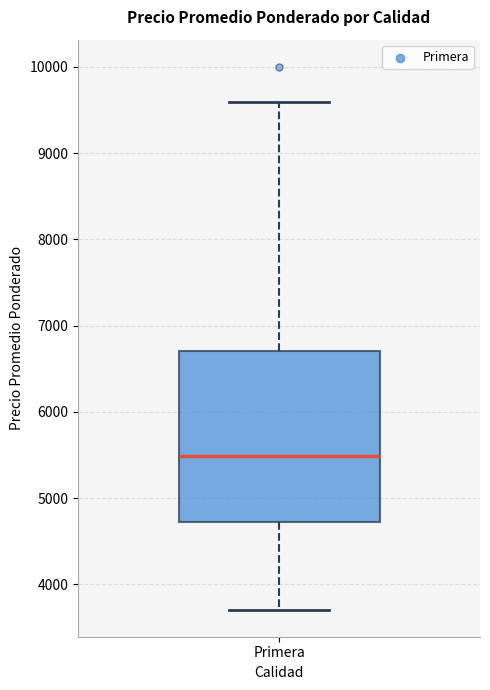

Where is the upper edge of the box for Primera on the y-axis? The values are not printed on the chart, so give them approximately, as read against the axis.

6700